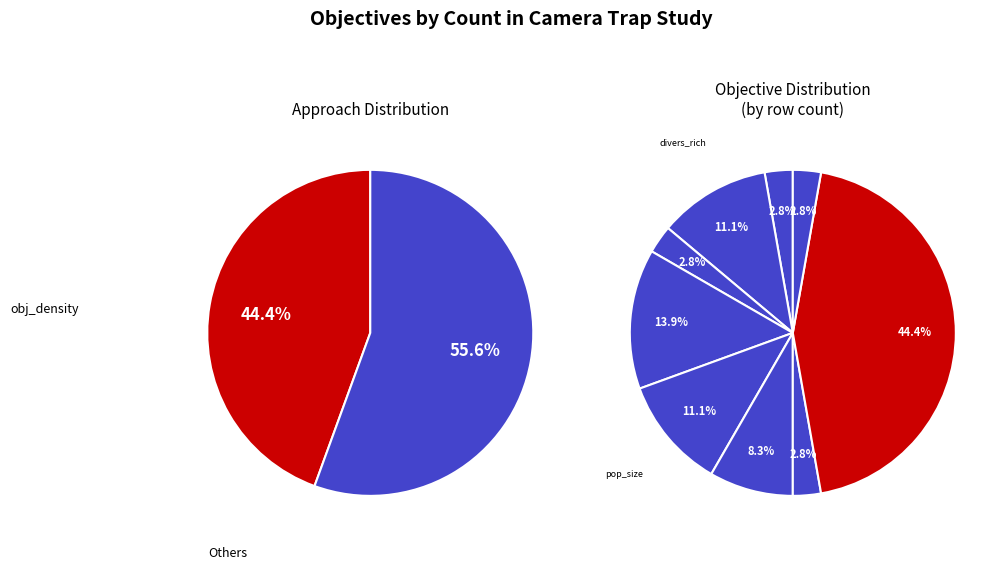

How many segments does this pie chart have?

9